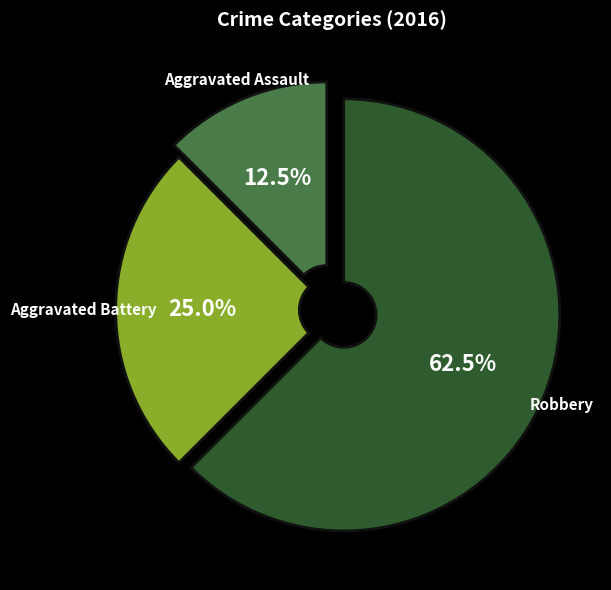

Between Robbery and Aggravated Battery, which is larger?

Robbery